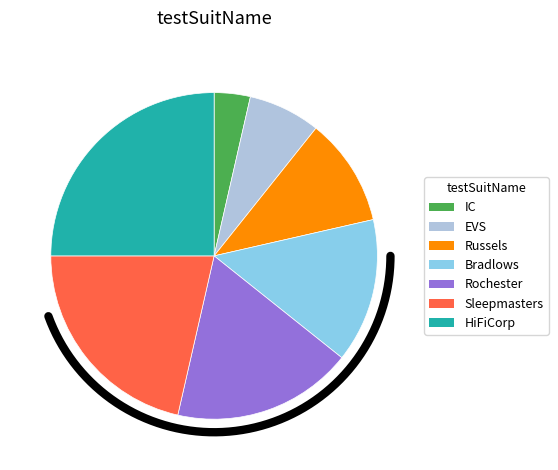

What percentage is the Rochester slice, to the nearest percent?

18%